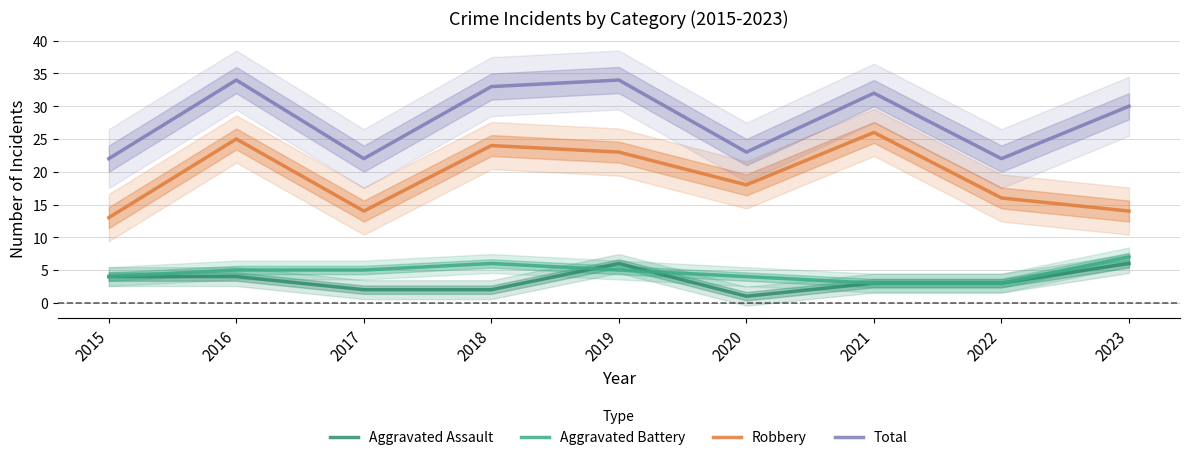

What is the difference between the Aggravated Assault values at 2015 and 2023?

2